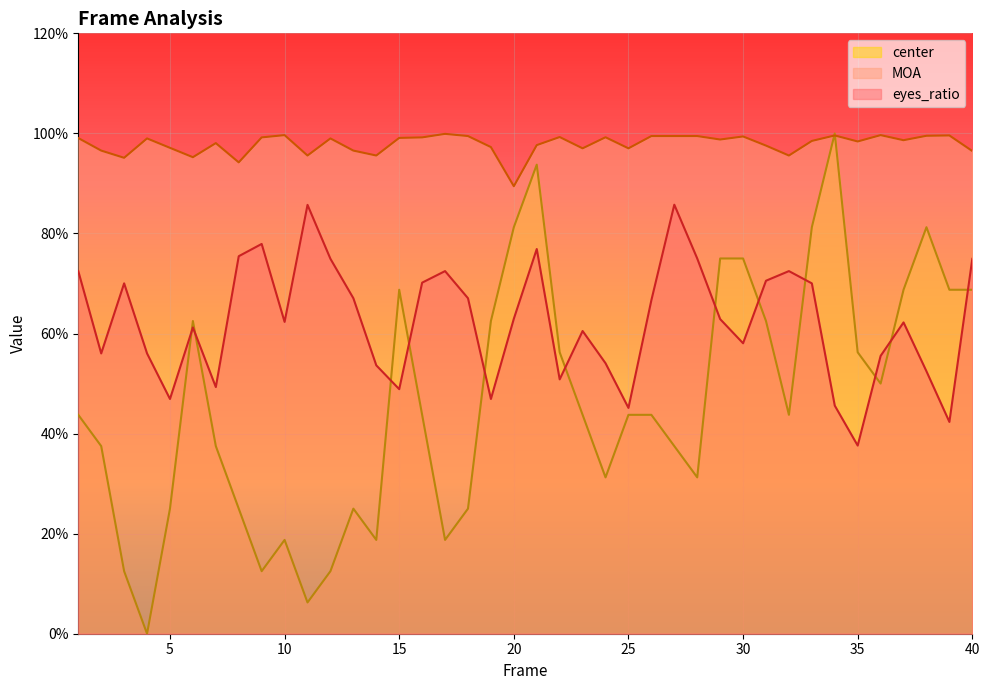

List the series in order of their peak value, lowest first.

eyes_ratio, MOA, center